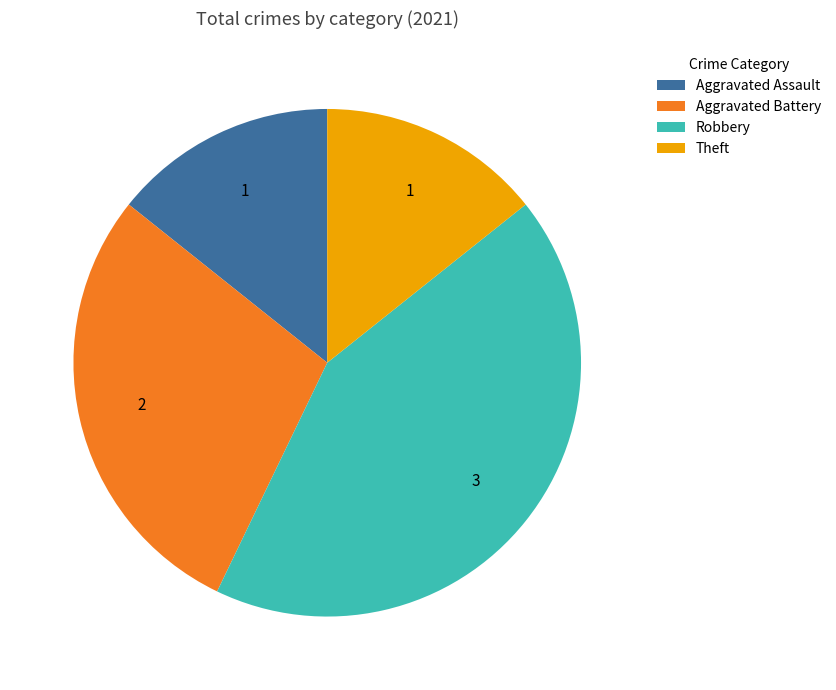

How many slices are in this pie chart?

4